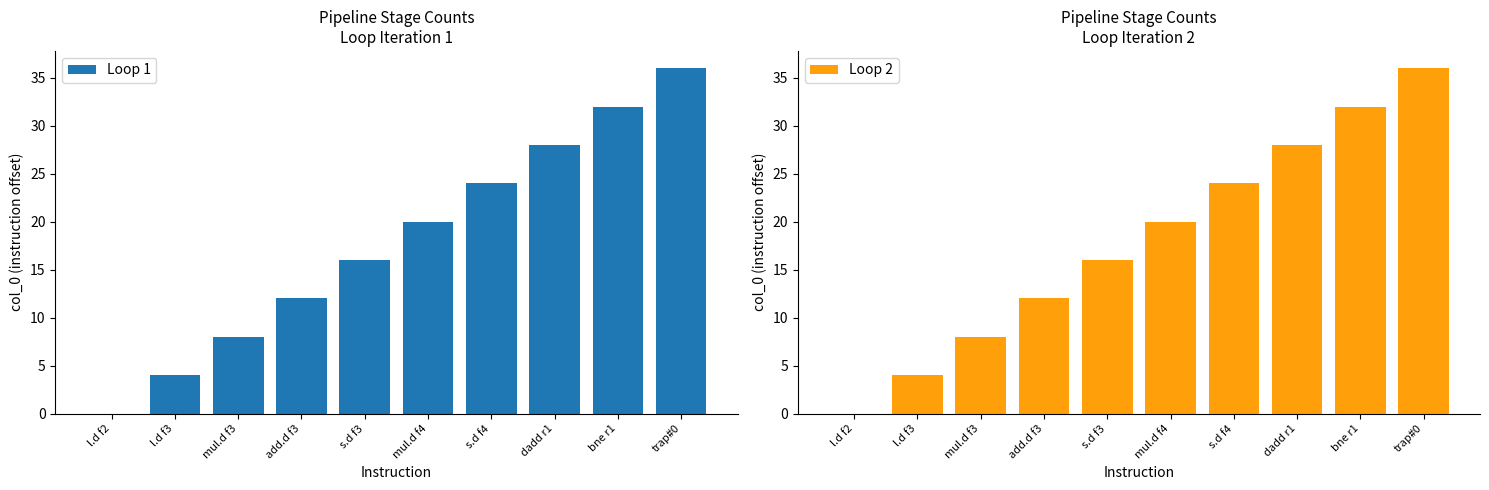

What is the total value across all series at s.d f4?

48